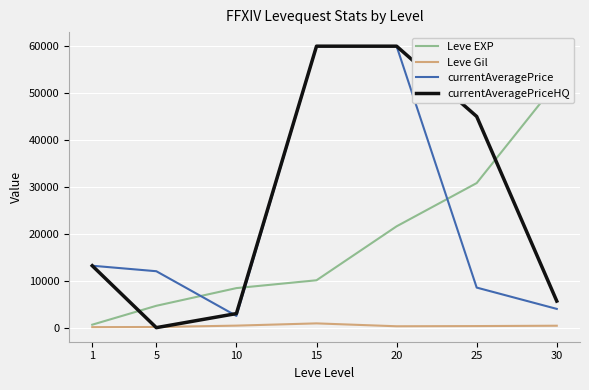

At which label is Leve EXP closest to 26425?

25